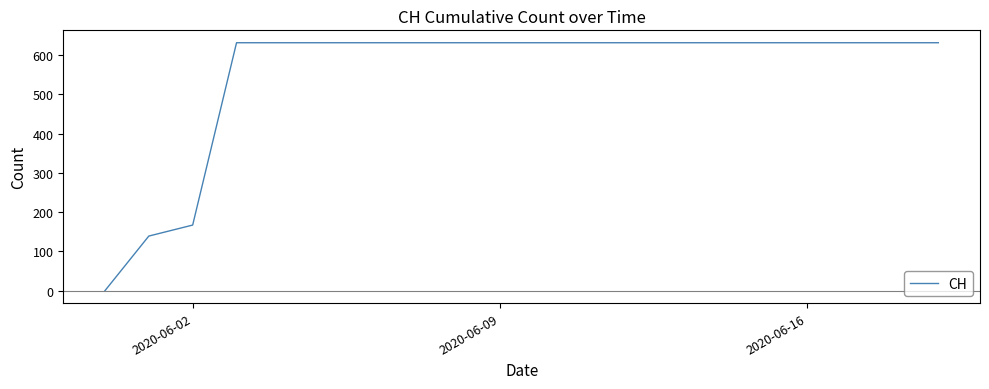

Count the number of data series in this chart.

1